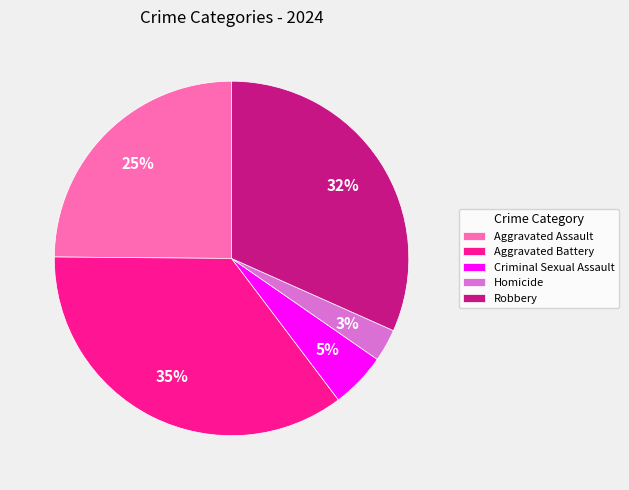

Which category has the smallest portion of the pie?

Homicide